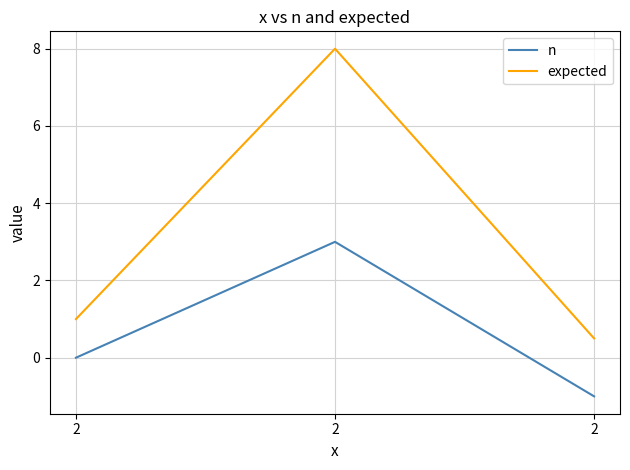

Reading left to right, transcribe all the data shown in this chart.

n: 2=0.0	2=3.0	2=-1.0
expected: 2=1.0	2=8.0	2=0.5